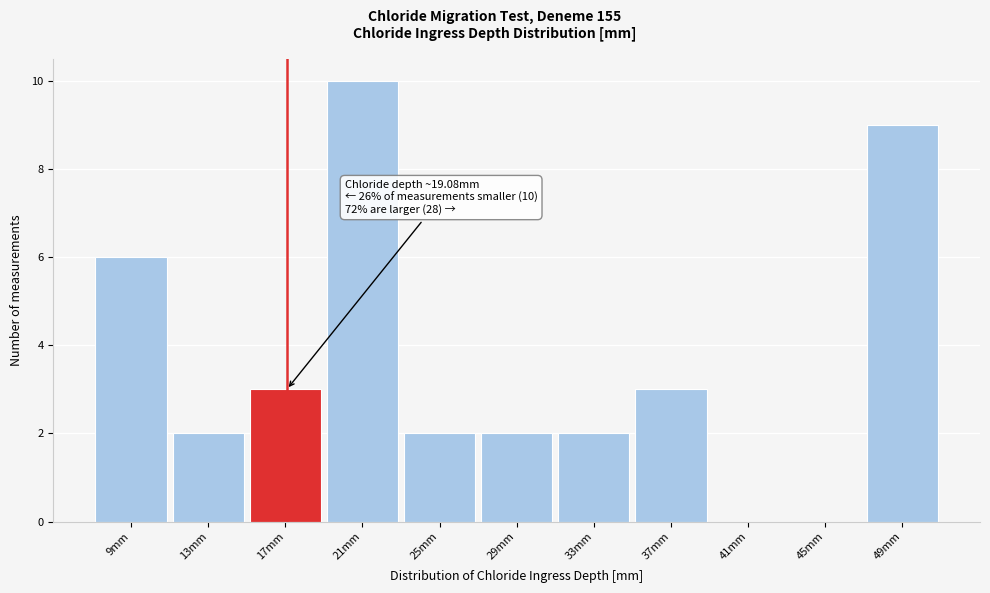

Reading right to left, extract all data points from this chart.

49mm=9	45mm=0	41mm=0	37mm=3	33mm=2	29mm=2	25mm=2	21mm=10	17mm=3	13mm=2	9mm=6